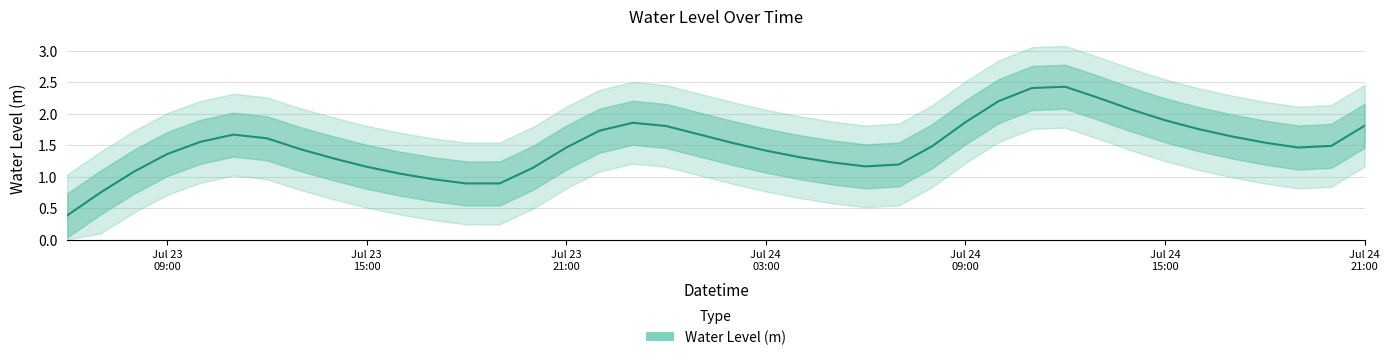

What is the sum of all values?

59.9